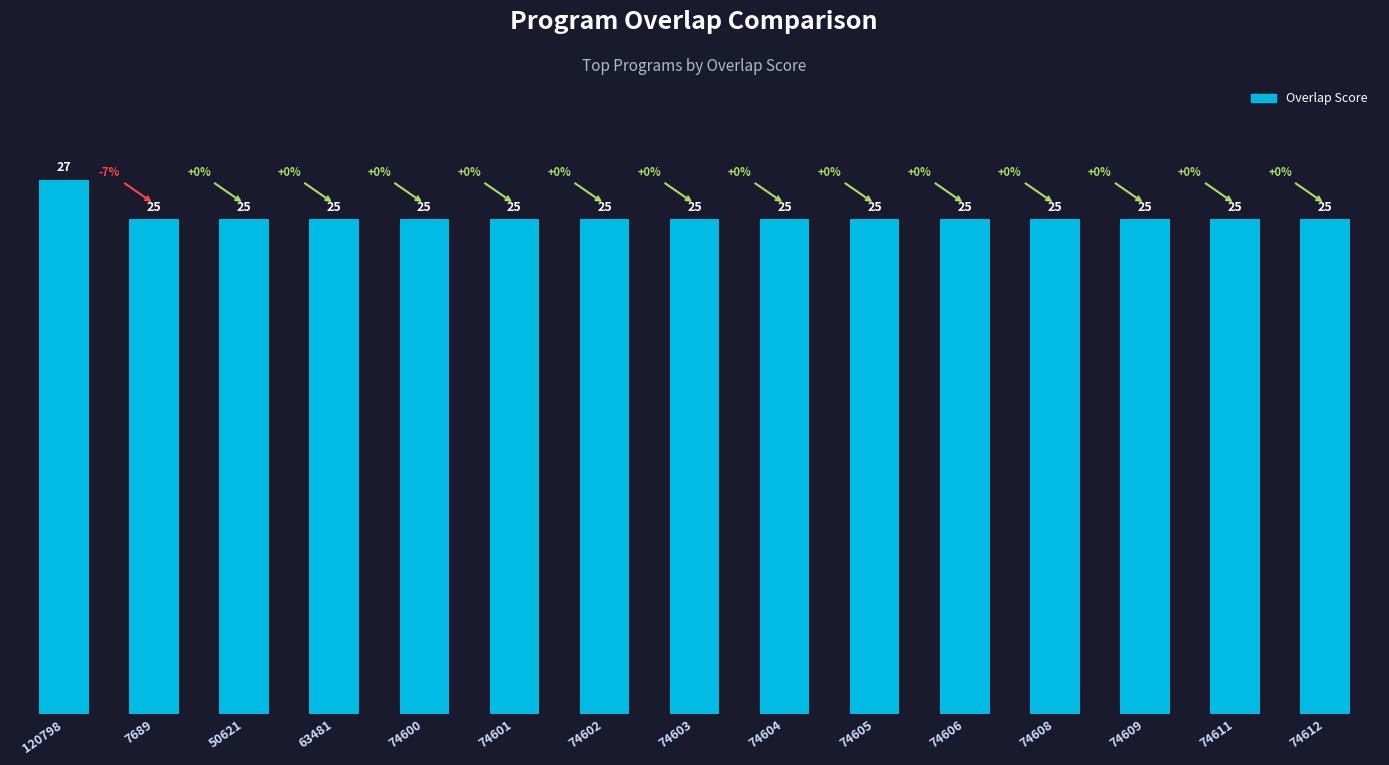

How many categories are shown in the chart?

15